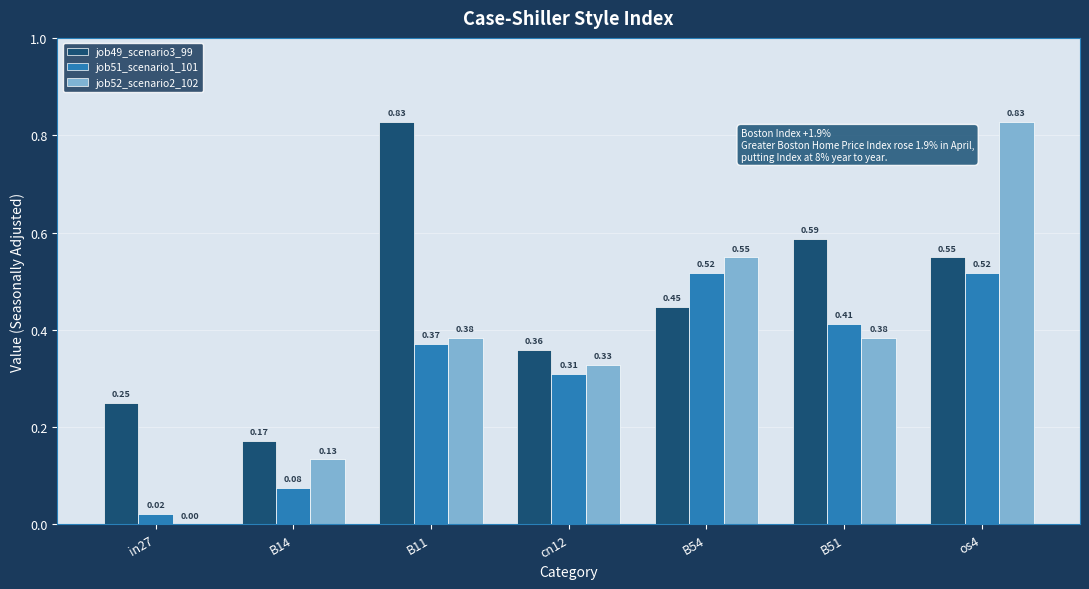

What is the sum of the job49_scenario3_99 values at B11 and os4?

1.4